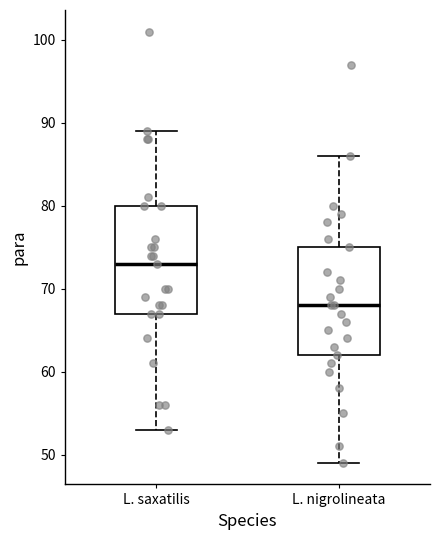

Which box's median line is the highest?

L. saxatilis